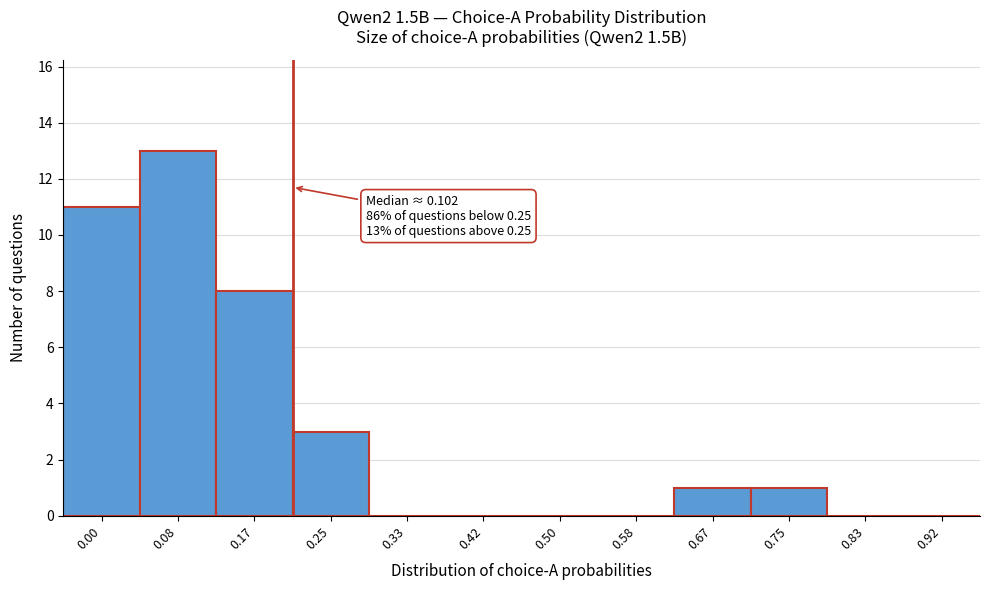

Reading left to right, extract all data points from this chart.

0.00=11	0.08=13	0.17=8	0.25=3	0.33=0	0.42=0	0.50=0	0.58=0	0.67=1	0.75=1	0.83=0	0.92=0